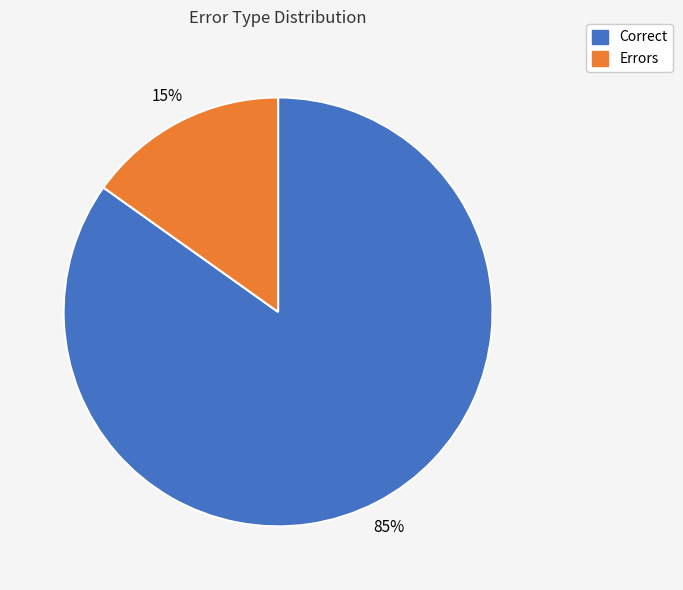

To the nearest percent, what is the difference between the largest and smallest slice percentages?

70%